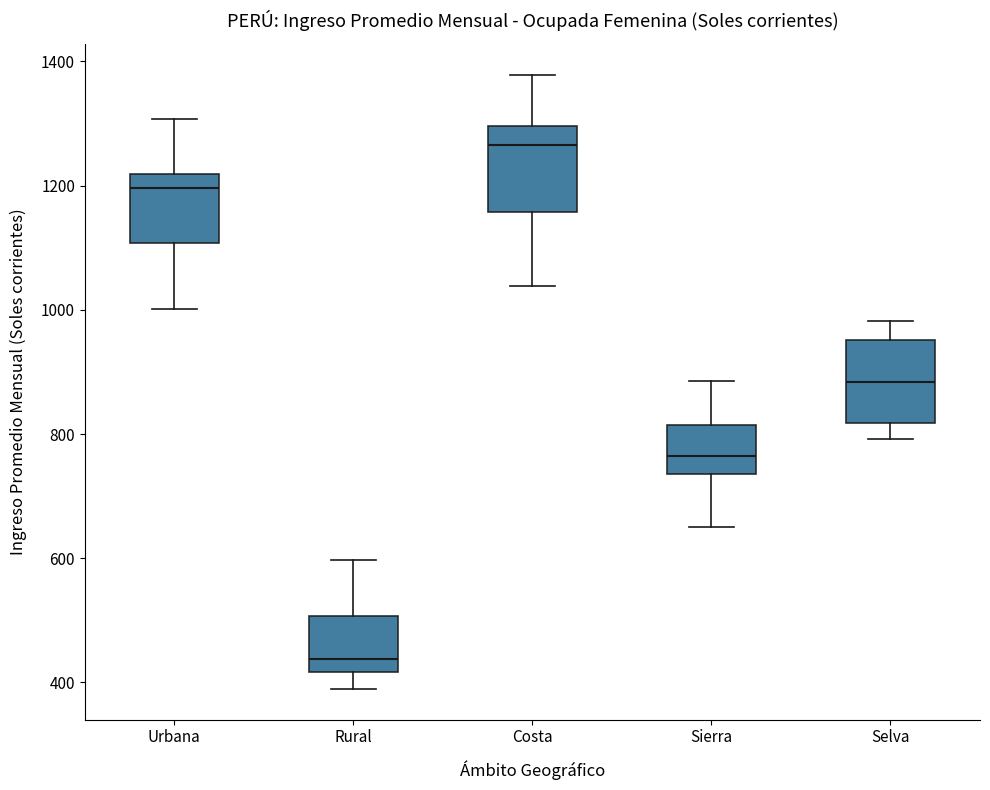

Which box's median line is the highest?

Costa